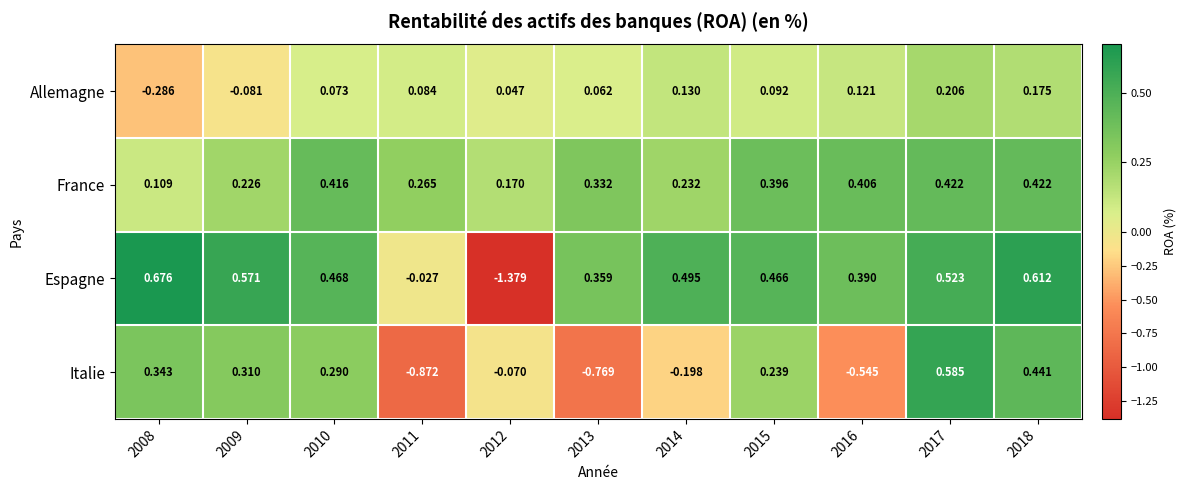

At which category does the chart reach its minimum across all series?

2012